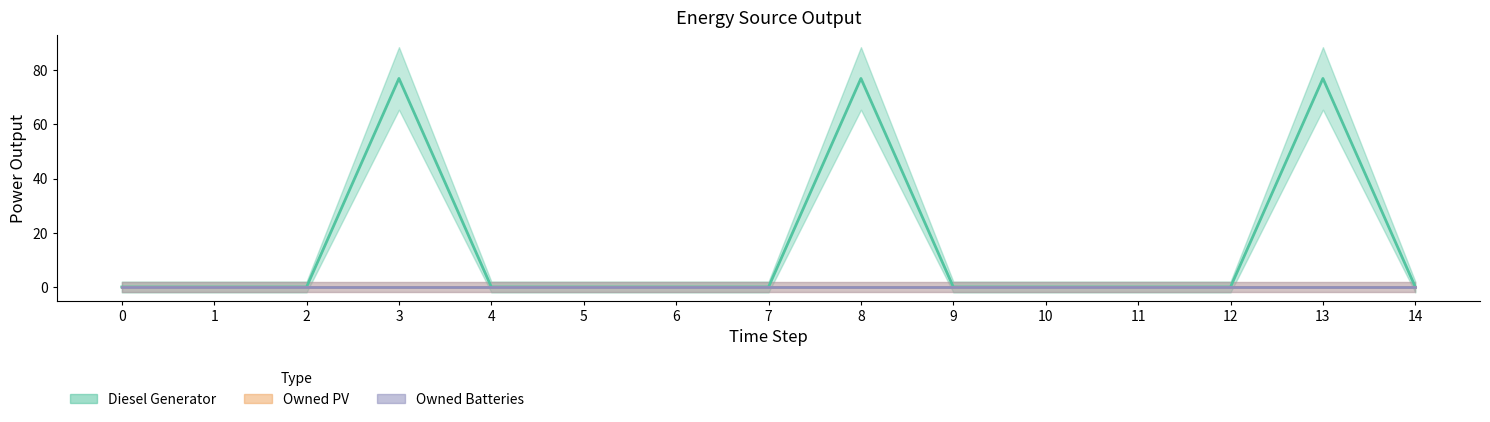

Which series has the largest total across all categories?

Diesel Generator